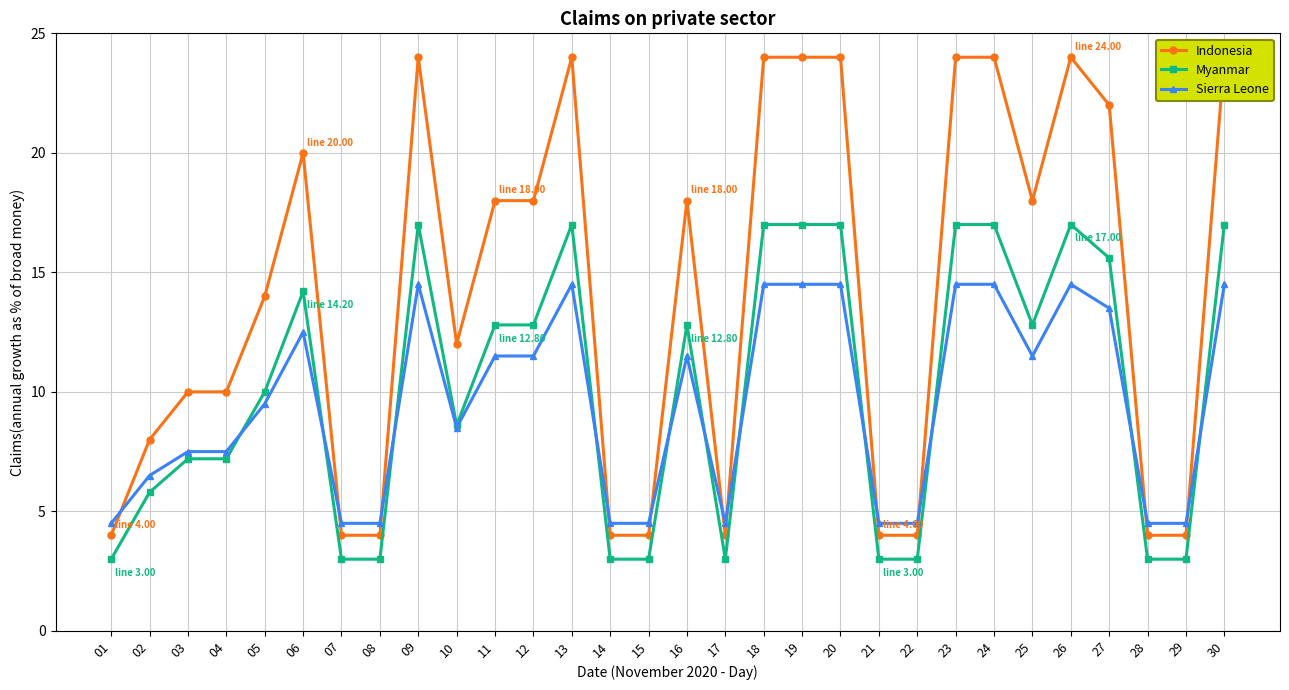

Does the chart have visible grid lines?

Yes